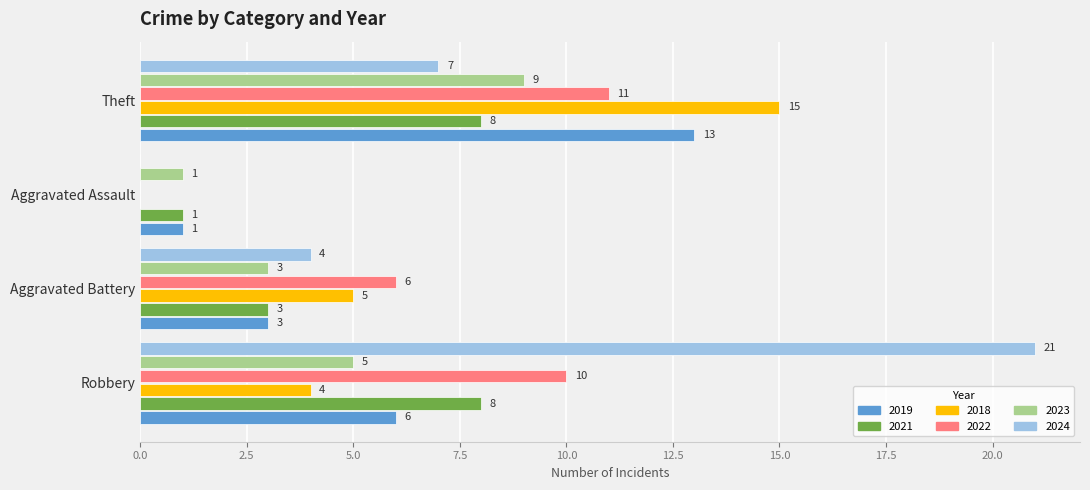

What is the greatest value displayed?

21